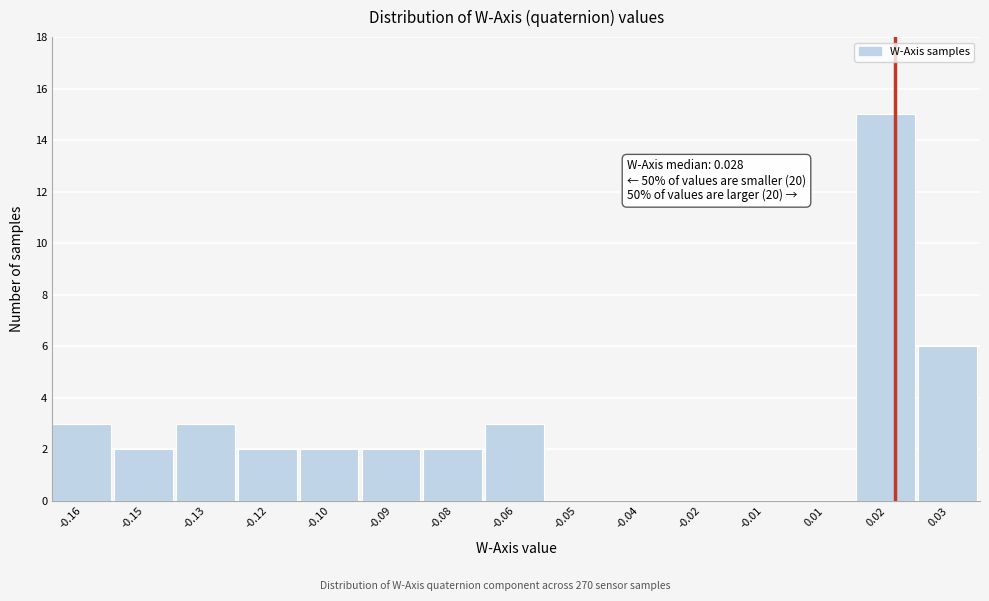

Reading left to right, transcribe all the data shown in this chart.

-0.16=3	-0.15=2	-0.13=3	-0.12=2	-0.10=2	-0.09=2	-0.08=2	-0.06=3	-0.05=0	-0.04=0	-0.02=0	-0.01=0	0.01=0	0.02=15	0.03=6